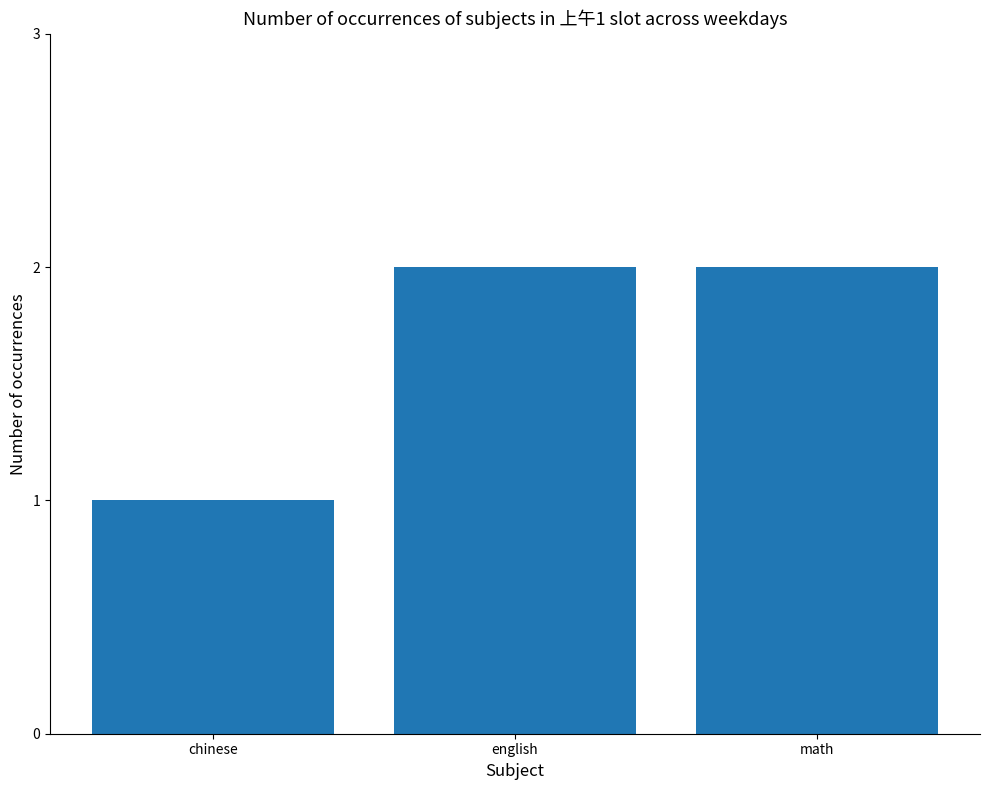

The value at chinese is 0. True or false?

False